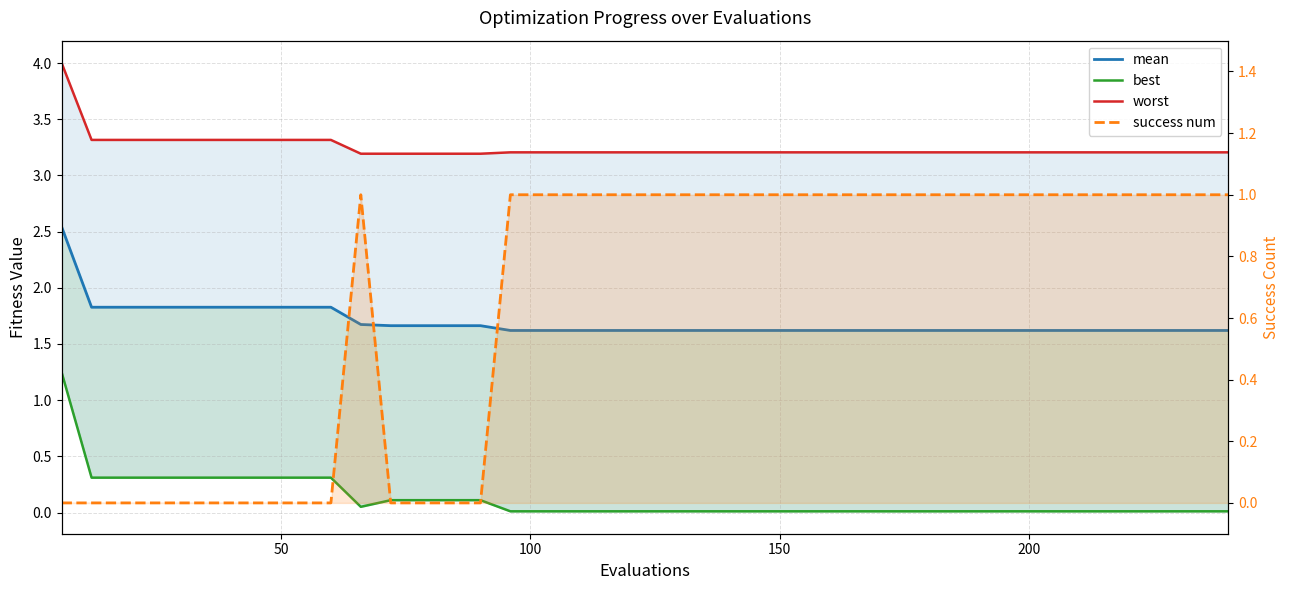

Is the value of success num at 150 greater than the value of mean at 14?

No